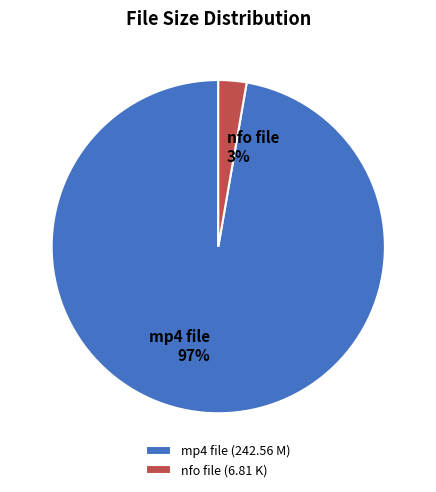

To the nearest percent, what is the average slice percentage?

50%